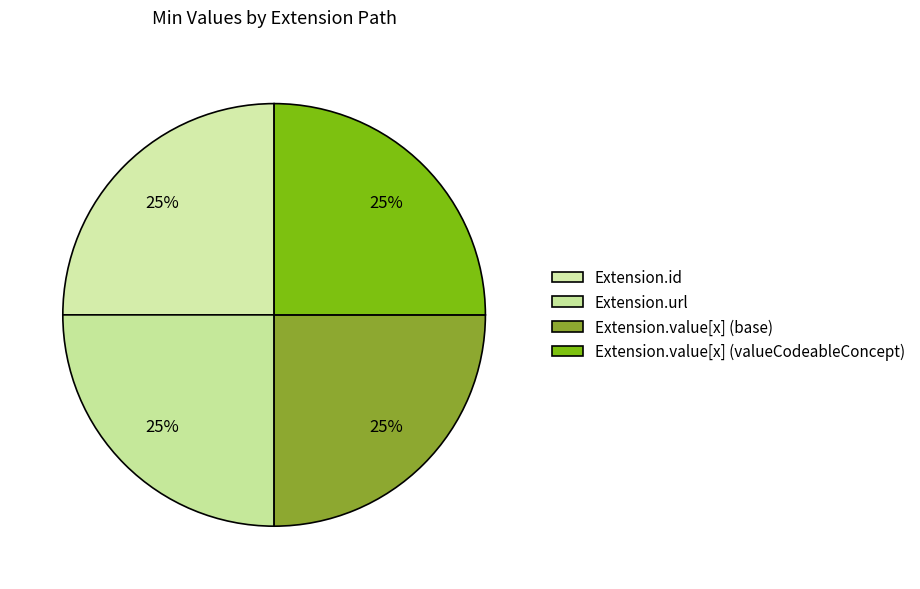

How many slices are in this pie chart?

4